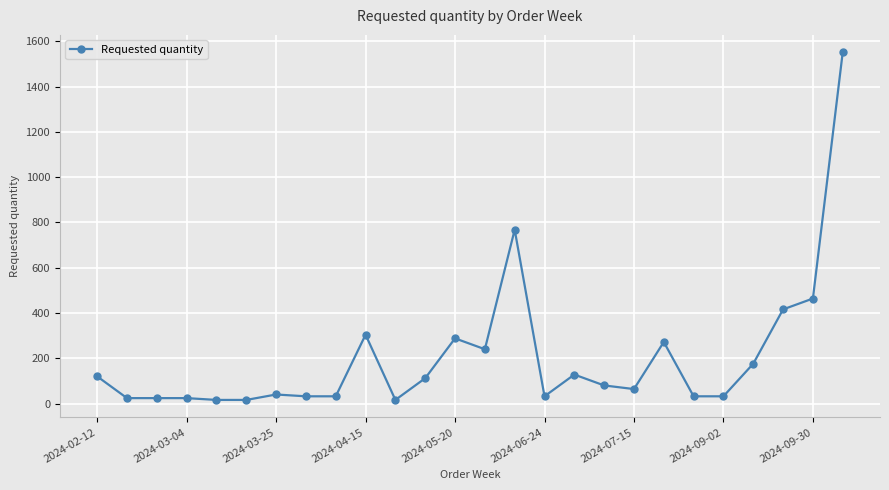

What is the difference between the maximum and minimum values?

1536